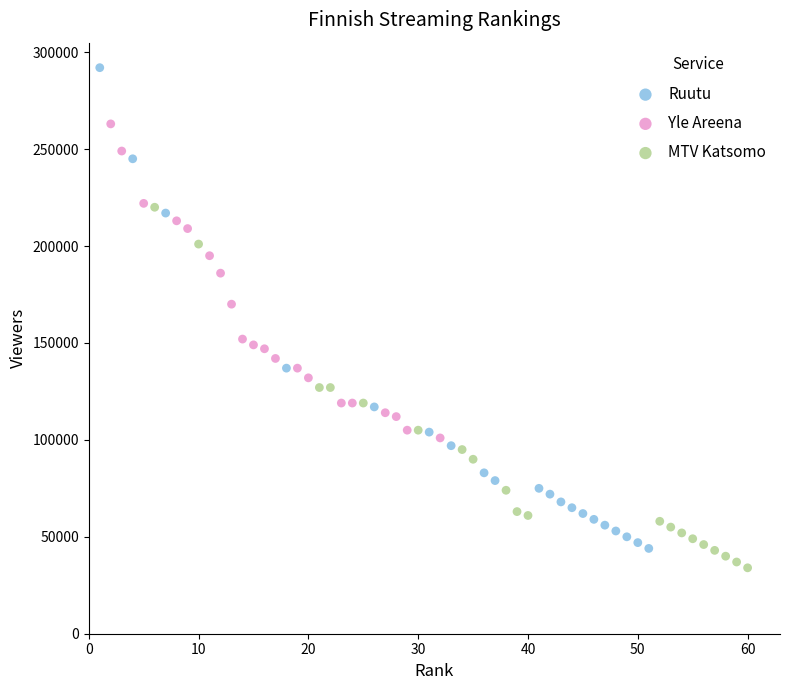

Which series has the largest Y range (max minus min)?

Ruutu